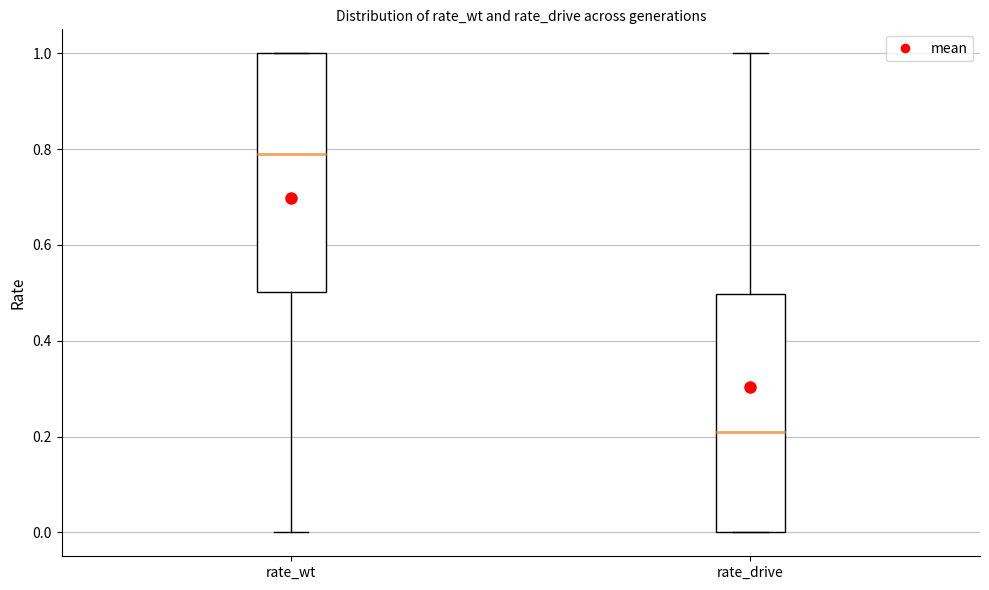

Reading left to right, transcribe this box plot: for each box, give where its median line is, the range the box spans, and where its two whiskers end, as read against the y-axis. The values are not printed on the chart, so give them approximately, as read against the axis.

rate_wt: median 0.8, box 0.5 to 1.0, whiskers 0.0 to 1.0
rate_drive: median 0.2, box 0.0 to 0.5, whiskers 0.0 to 1.0